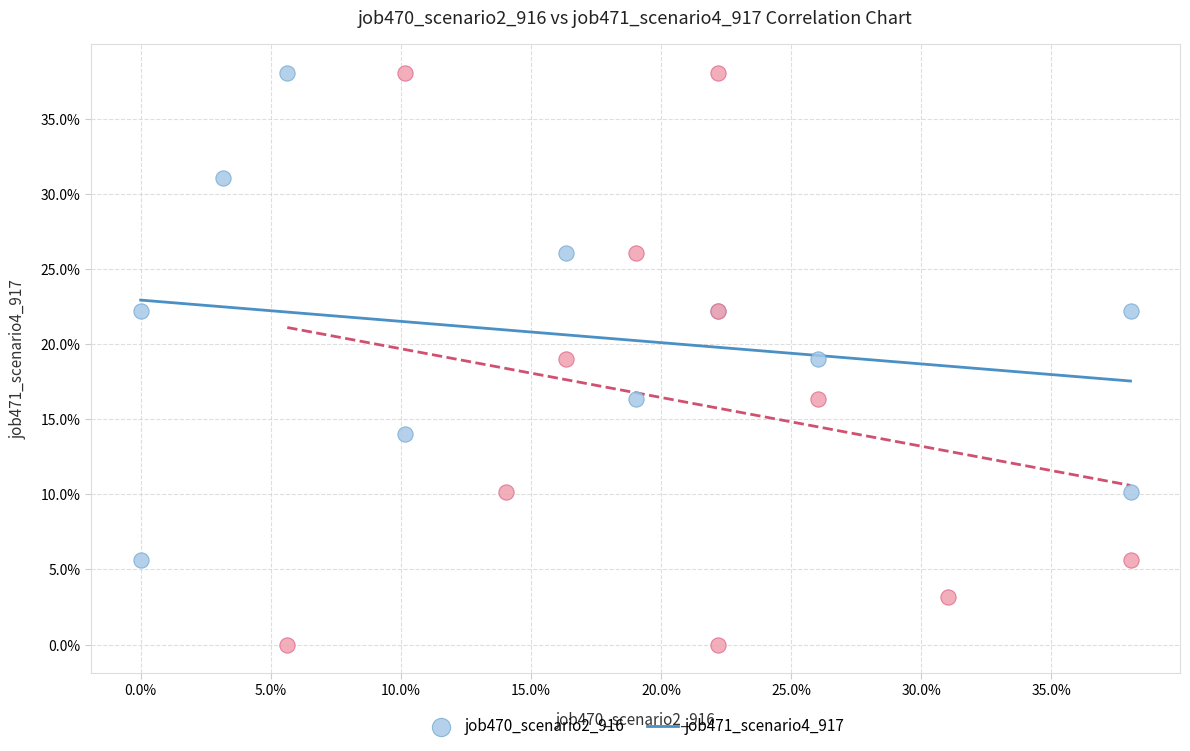

What are all the series names shown in the legend?

job470_scenario2_916, job471_scenario4_917